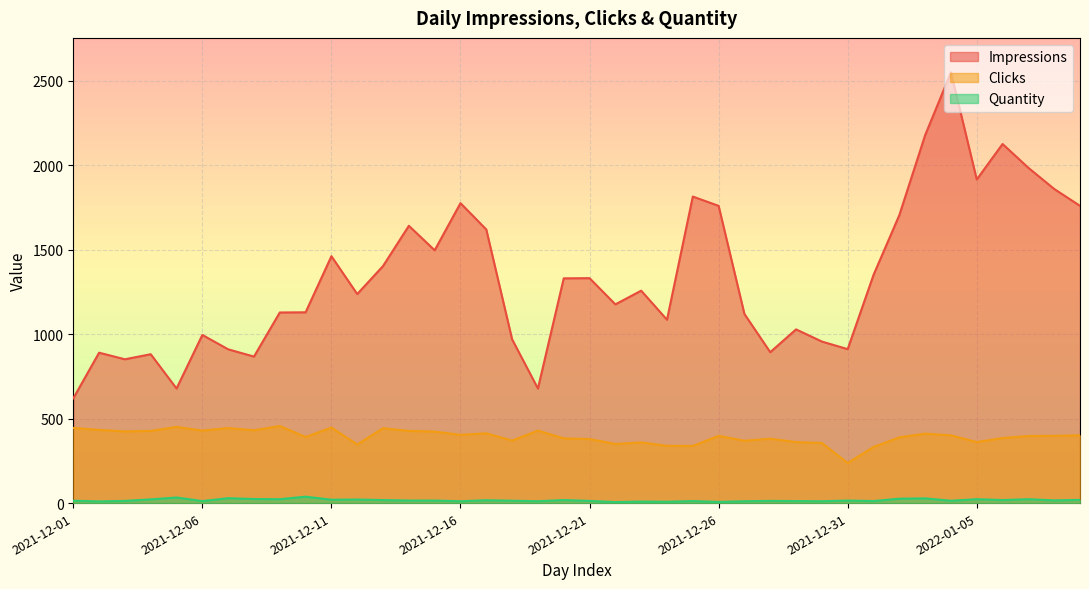

What position from the left is 2021-12-29?

29